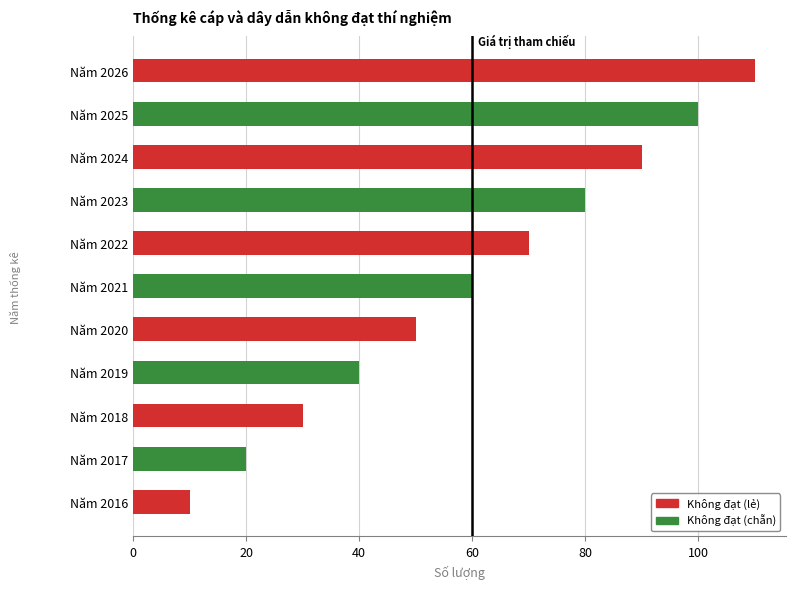

What is the difference between the maximum and minimum values?

100